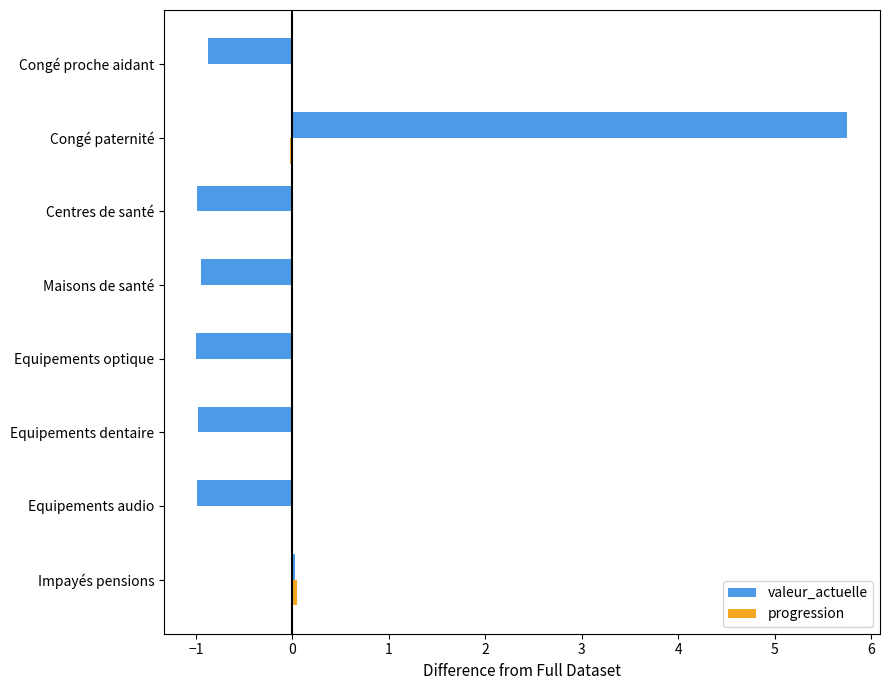

Which category has the highest value in the valeur_actuelle series?

Congé paternité